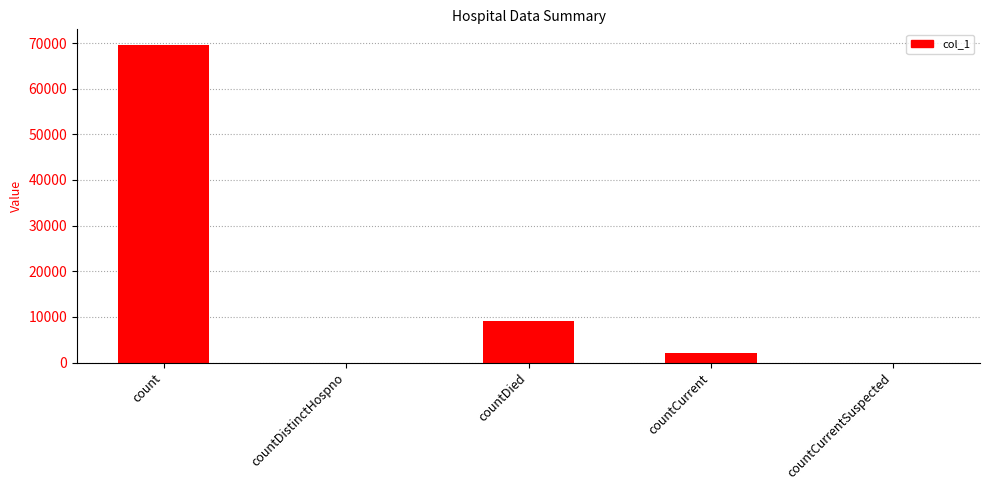

What is the maximum value shown in the chart?

69536